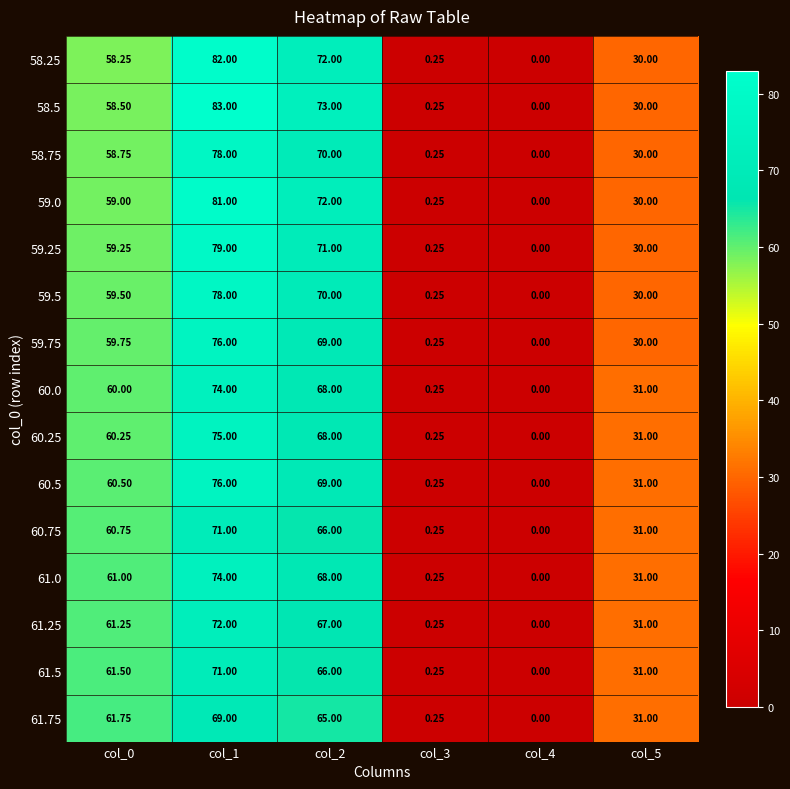

Is the value of 61.0 at col_1 greater than the value of 59.0 at col_0?

Yes